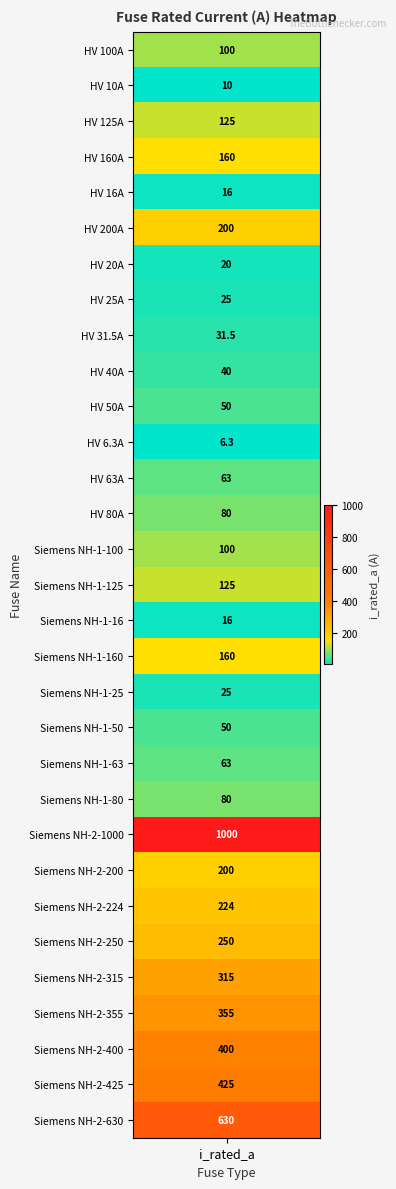

Which has a higher value, HV 6.3A or HV 200A?

HV 200A